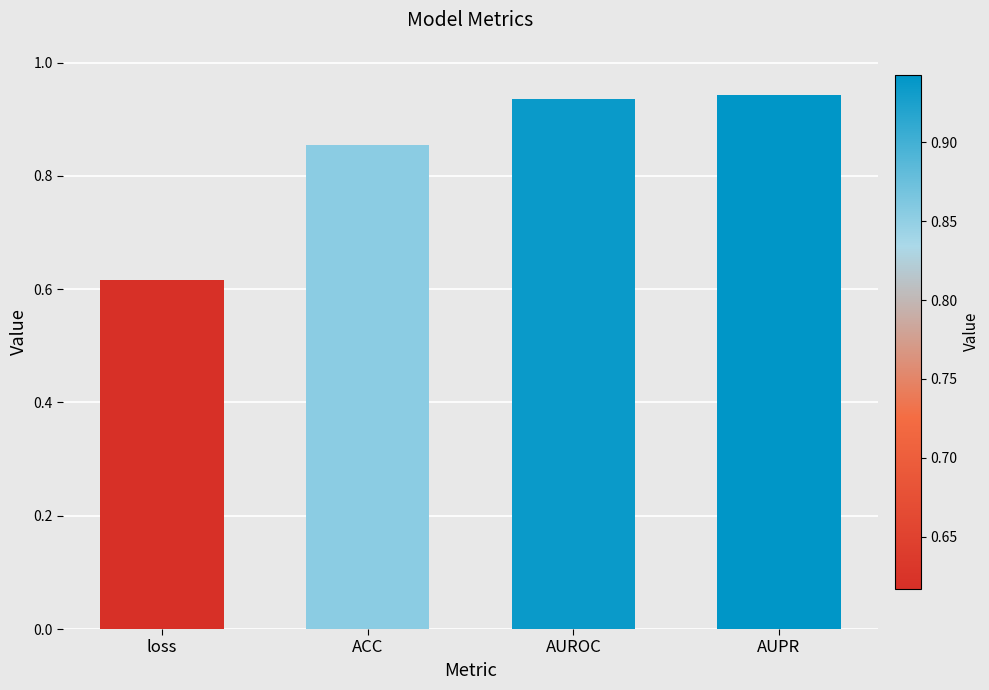

What position from the right is AUPR?

1